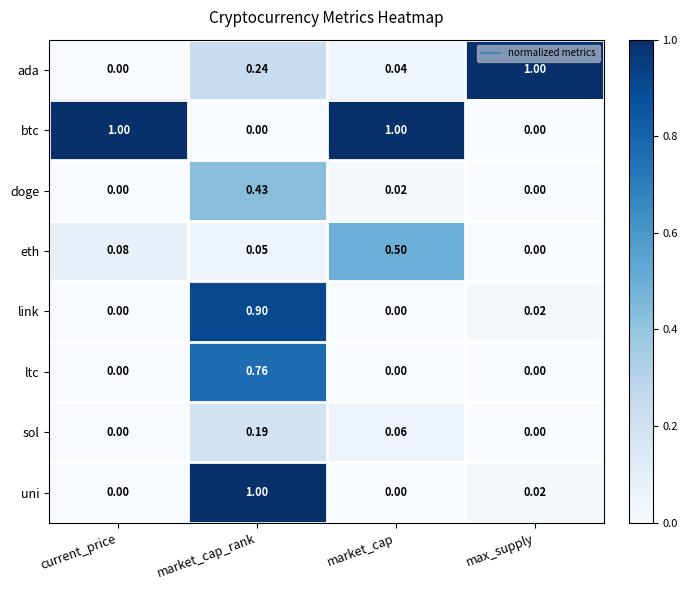

Which series changed the most between current_price and market_cap?

eth